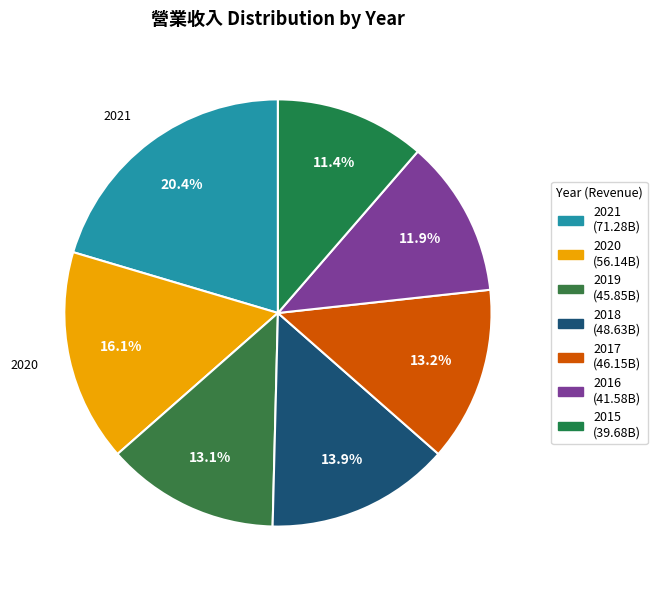

Count the number of slices in the pie.

7